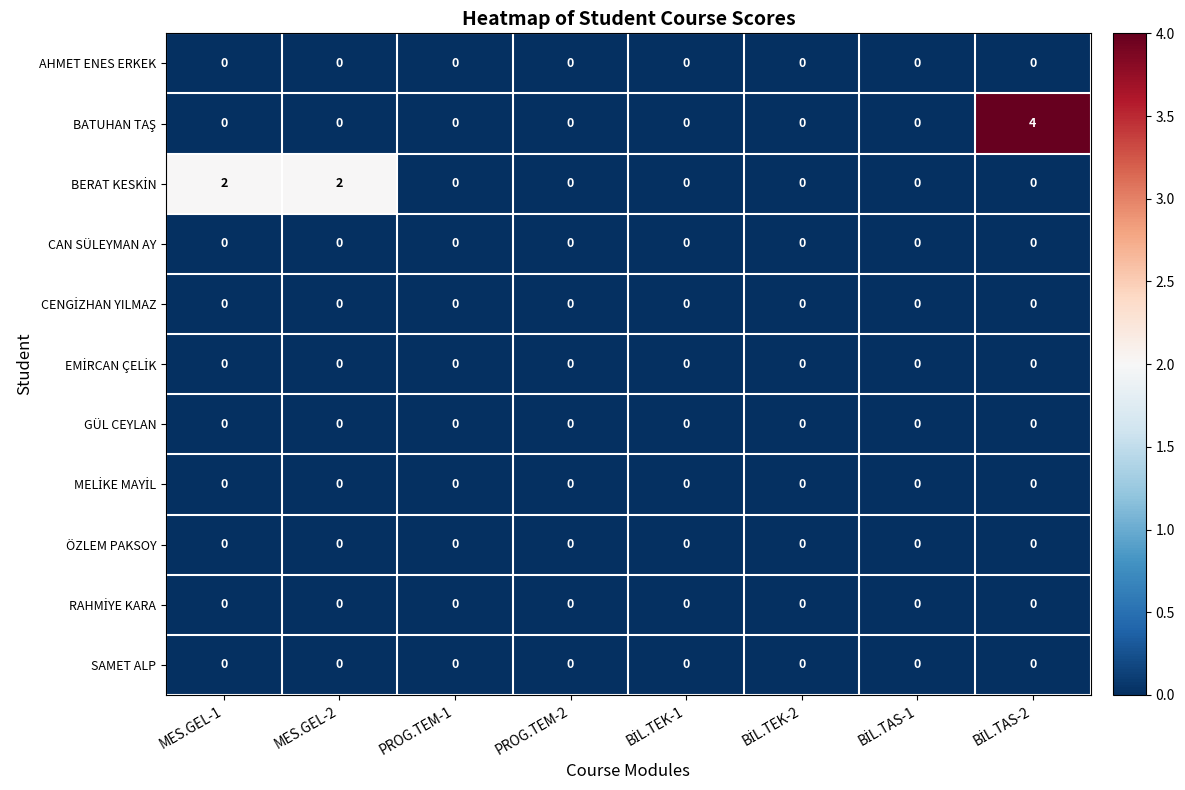

What is the greatest value displayed?

4